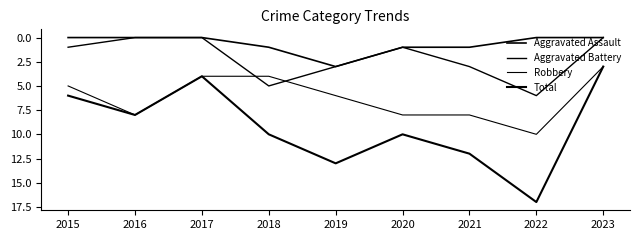

Which series has the largest range (max minus min)?

Total